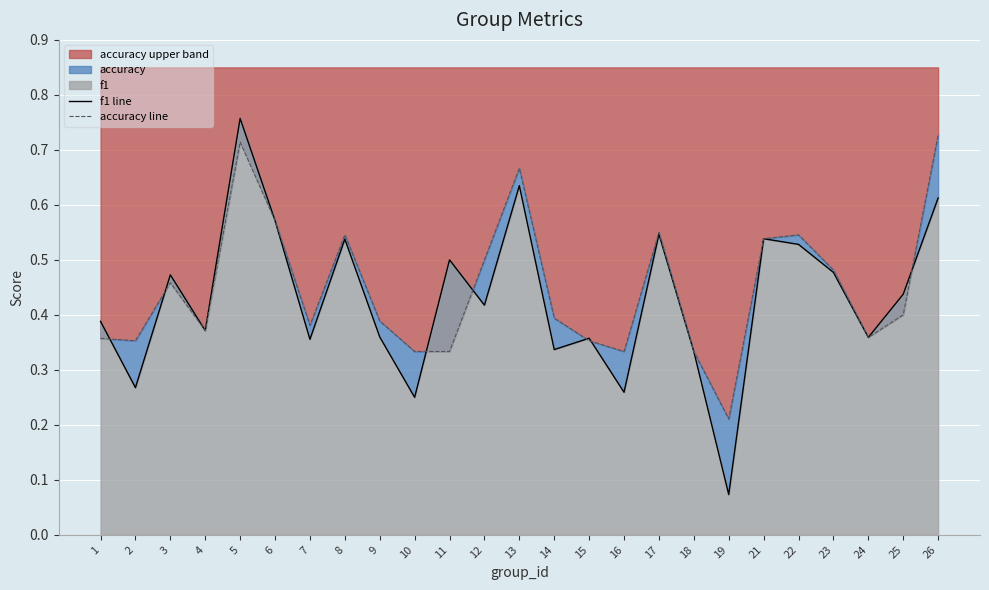

True or false: f1 line and accuracy line intersect in this chart.

True